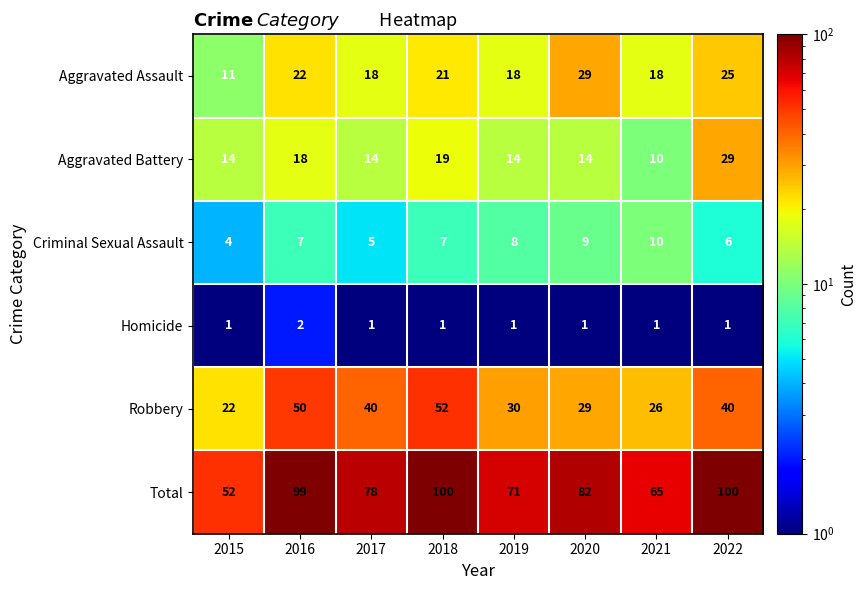

Rank the series at 2016 from highest to lowest value.

Total, Robbery, Aggravated Assault, Aggravated Battery, Criminal Sexual Assault, Homicide